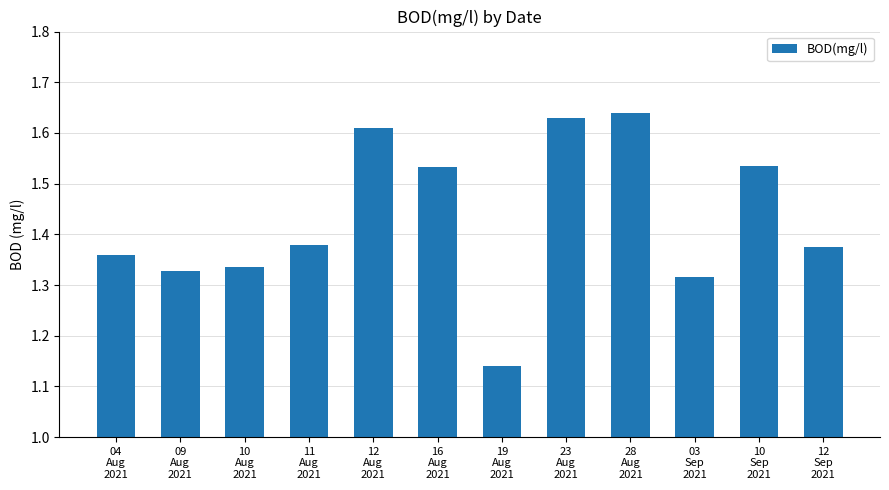

What is the difference between the second highest and minimum values?

0.5